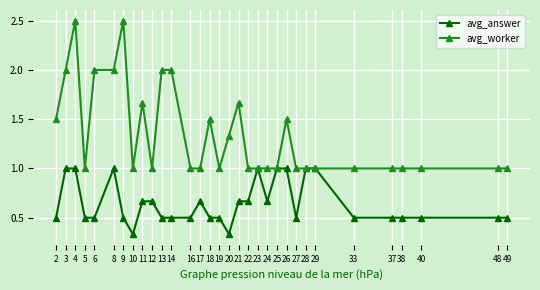

What is the highest value of the avg_answer series?

1.0